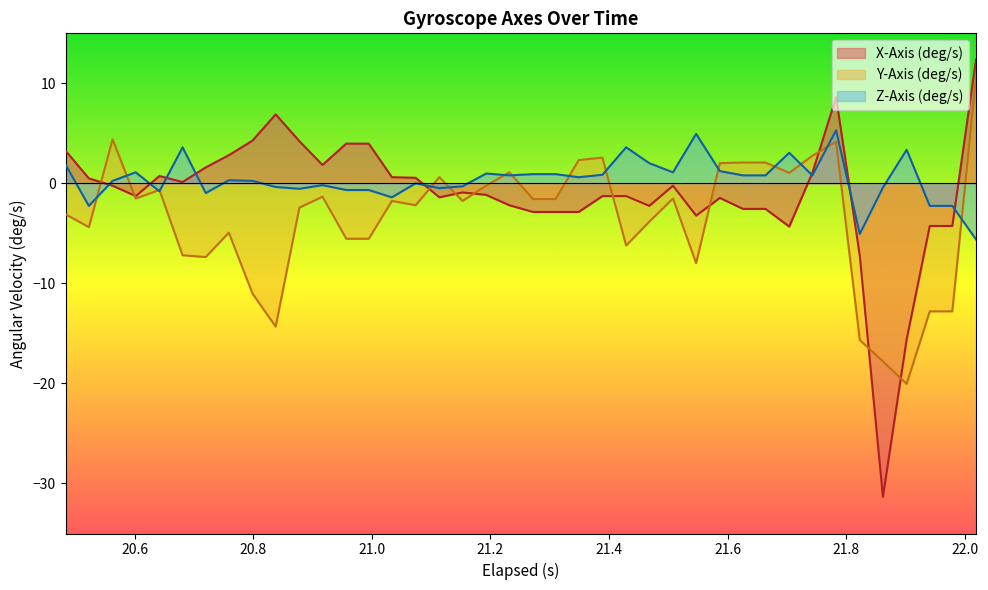

What is the maximum value shown in the chart?

12.4